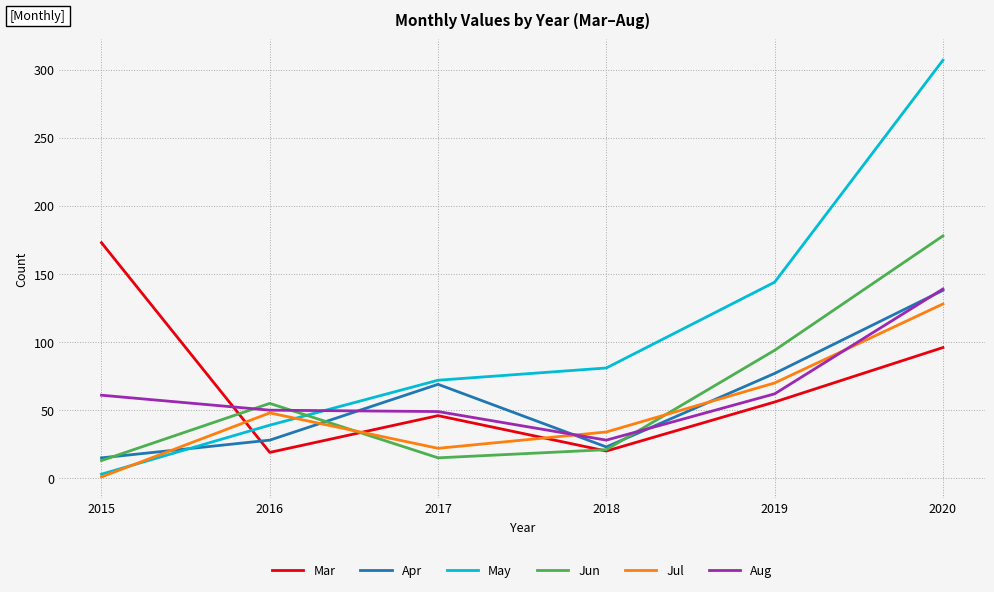

How many times do Jul and Apr cross each other?

4